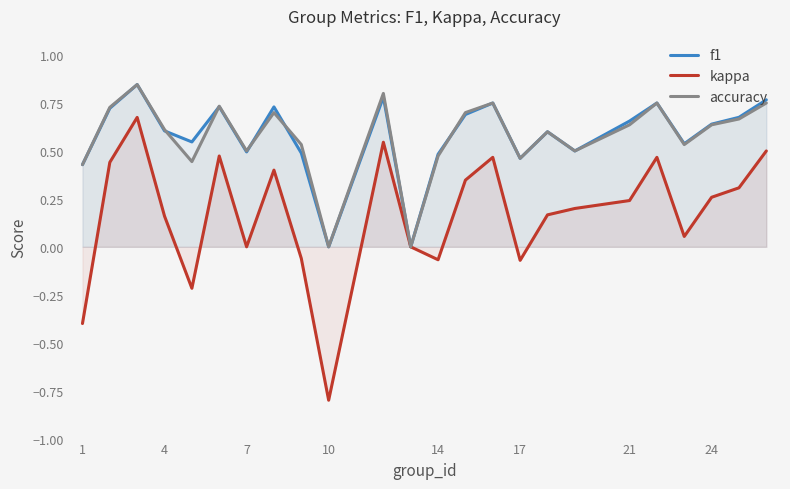

How many values in the accuracy series exceed 0?

22